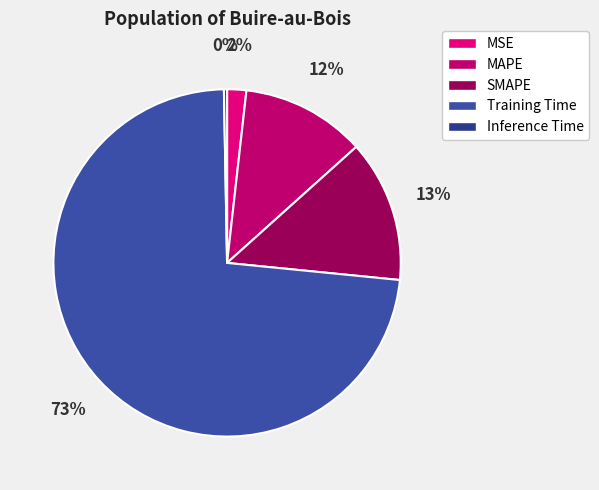

How many slices are in this pie chart?

5